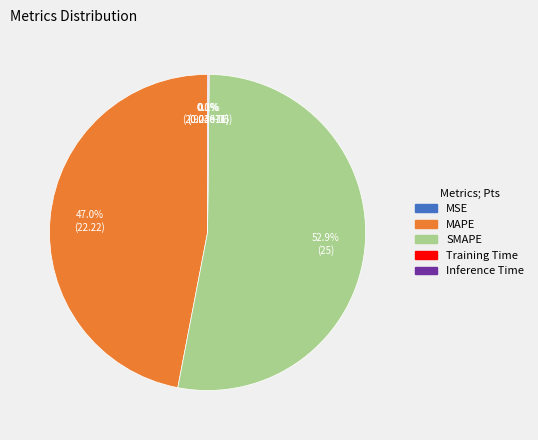

The SMAPE slice represents 38% of the pie. True or false?

False